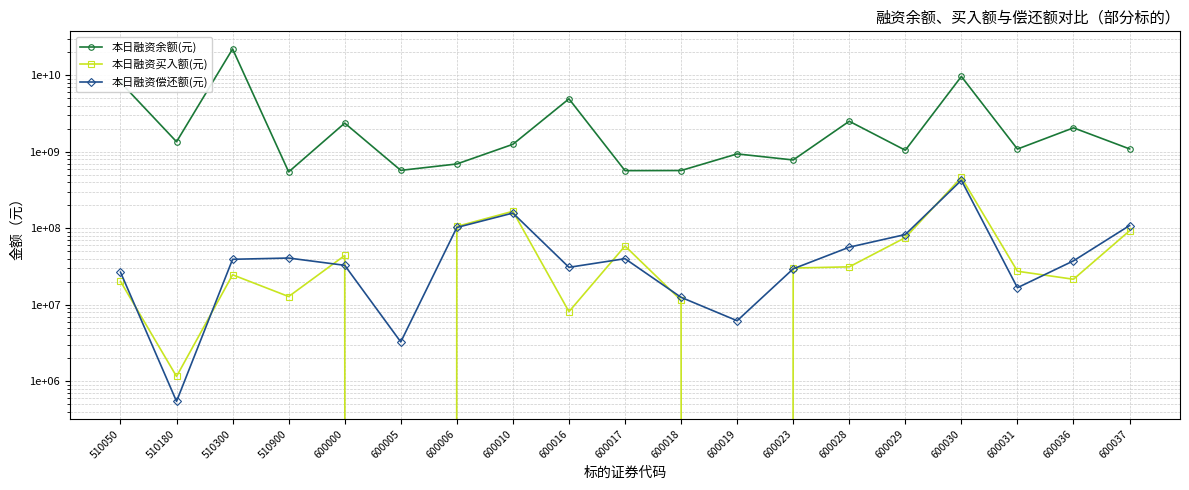

How many lines are shown in the chart?

3